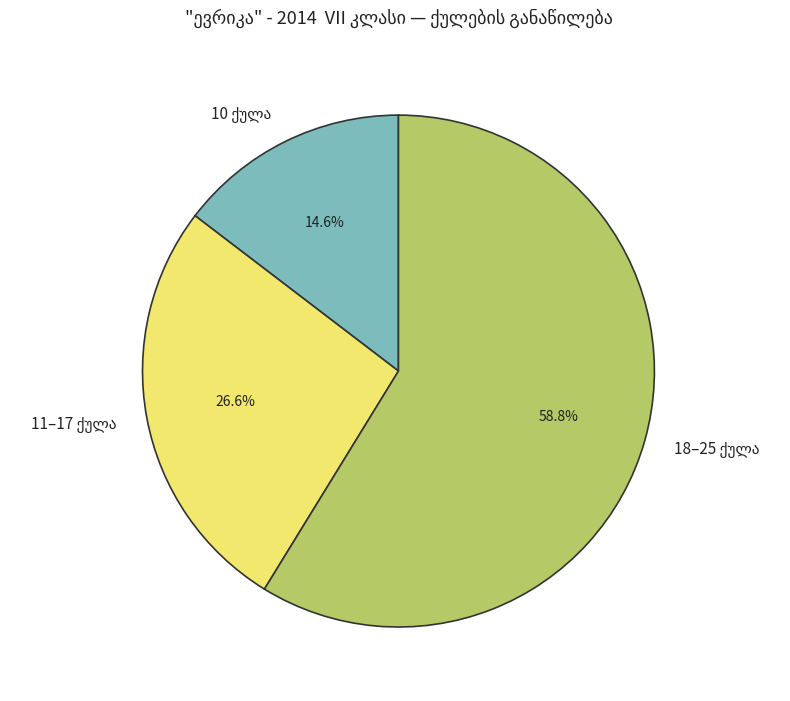

Does any single category account for the majority?

Yes